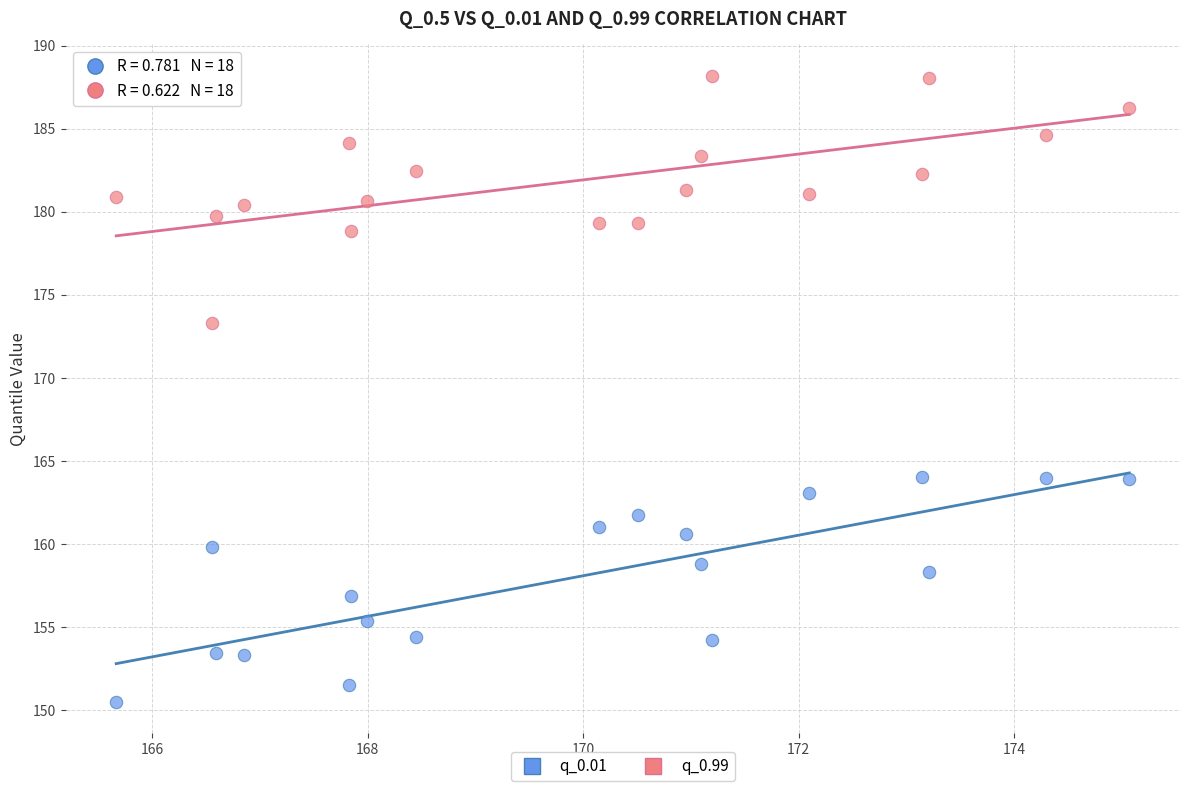

Which series contains the lowest Y value?

q_0.01